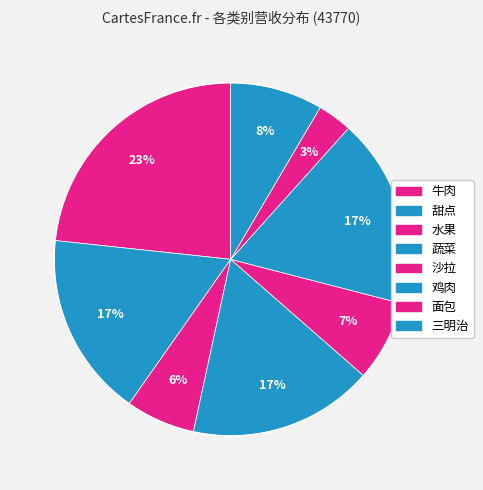

Rank the categories by value from lowest to highest.

面包, 水果, 沙拉, 三明治, 甜点, 蔬菜, 鸡肉, 牛肉